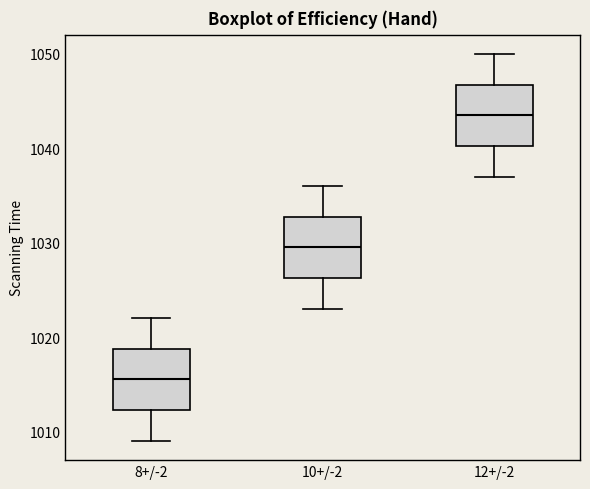

Which box's median line is the highest?

12+/-2